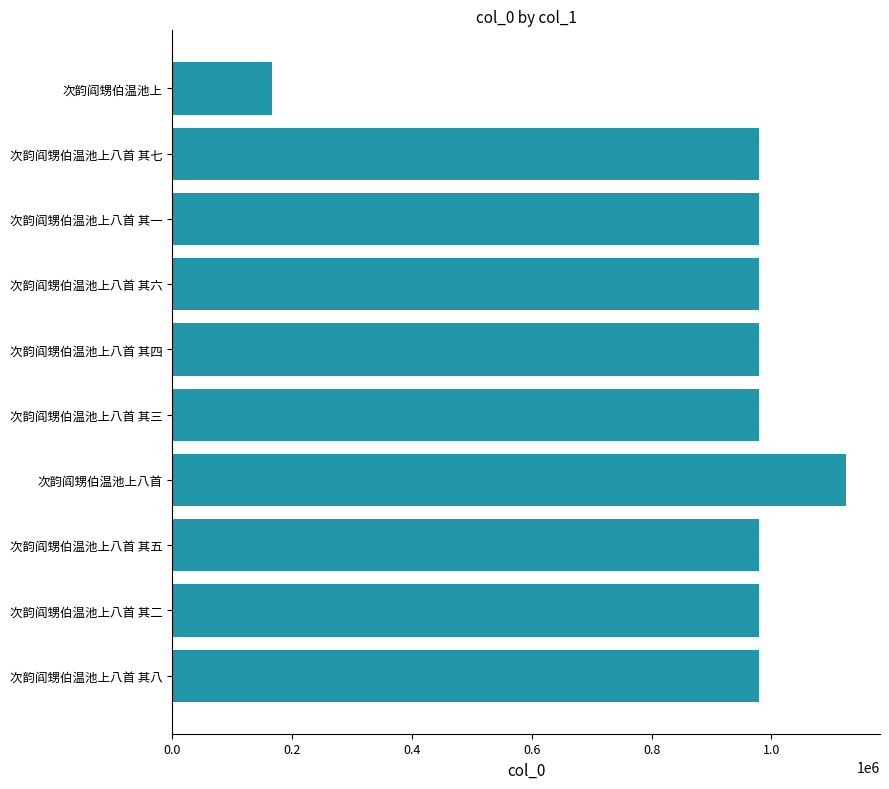

What is the difference between the maximum and second lowest values?

145692